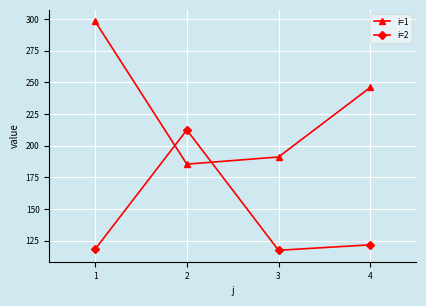

What is the average value of the i=2 series?

142.5